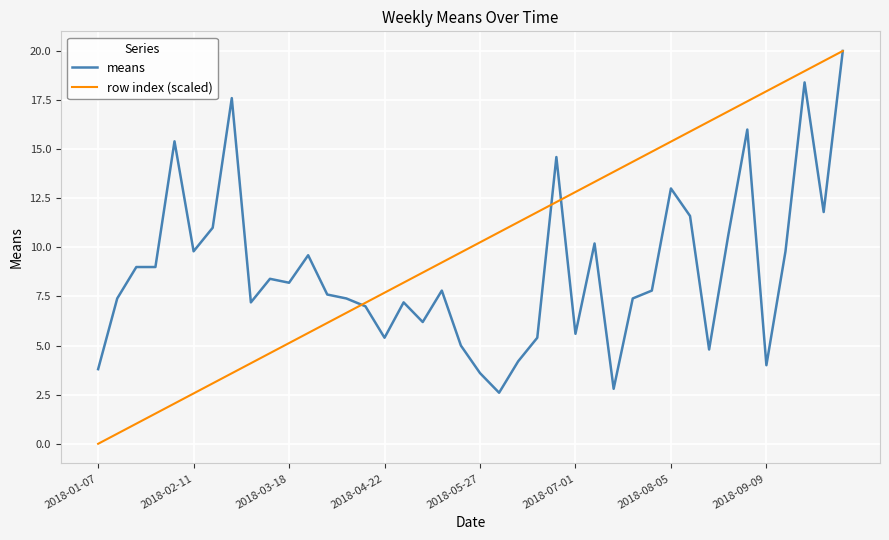

Which series has the widest spread of values?

row index (scaled)